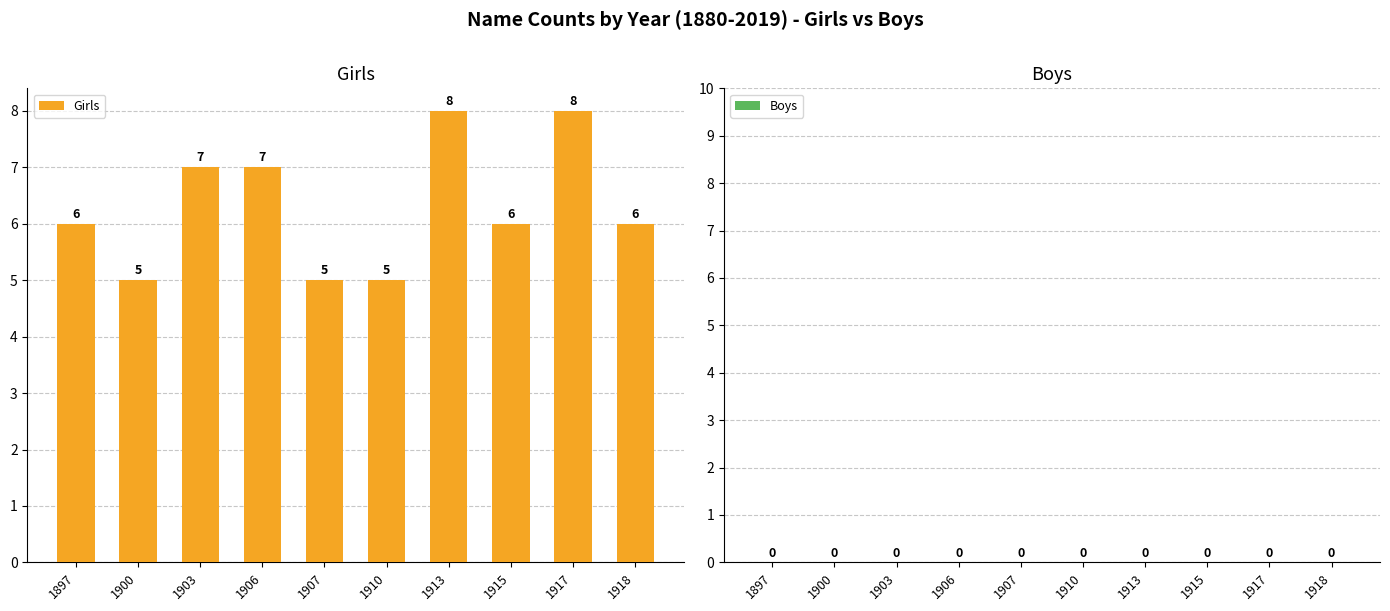

Are the bars grouped side by side (vs. stacked)?

No